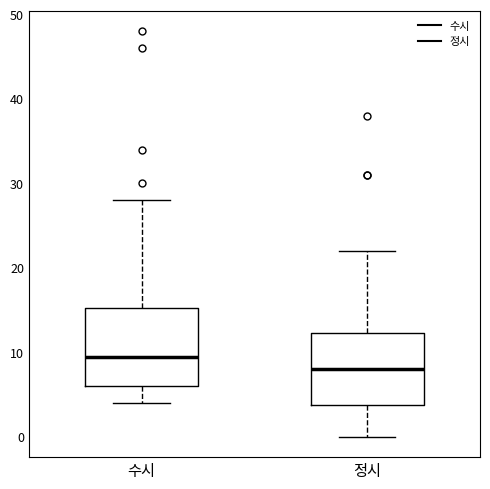

Reading left to right, read every box against the y-axis: the position of its median line, the range the box covers, and the ends of its whiskers. The values are not printed on the chart, so give them approximately, as read against the axis.

수시: median 10, box 6 to 15, whiskers 4 to 28
정시: median 8, box 4 to 12, whiskers 0 to 22